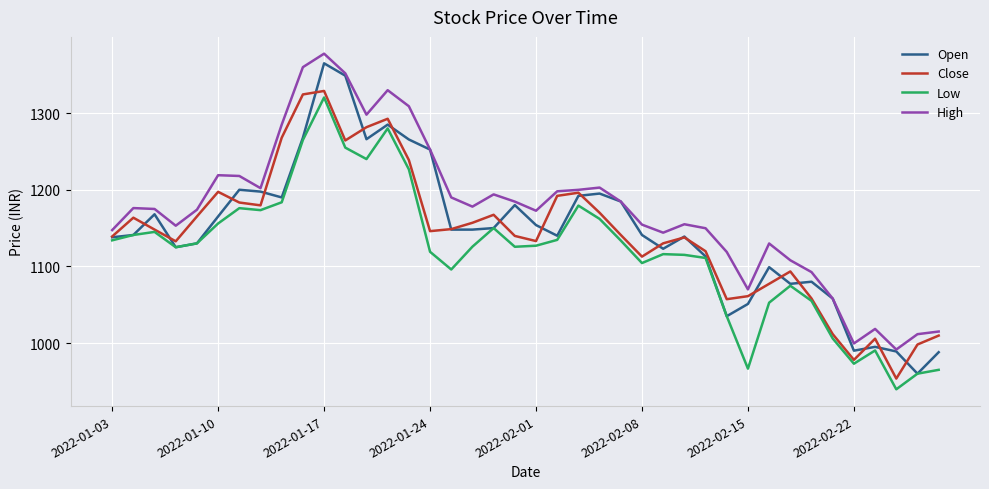

What are all the series names shown in the legend?

Open, Close, Low, High